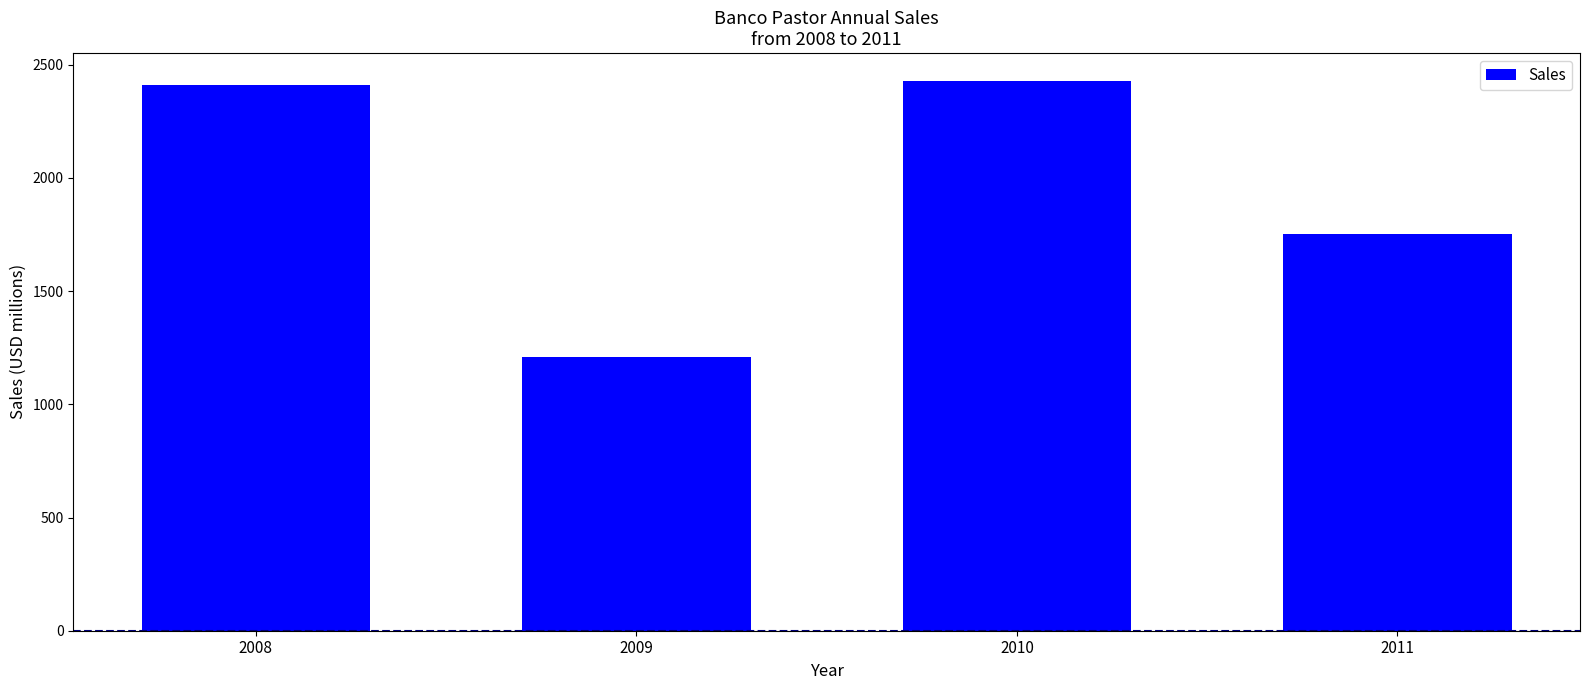

Reading left to right, what are all the values shown in this chart?

2410	1210	2430	1754